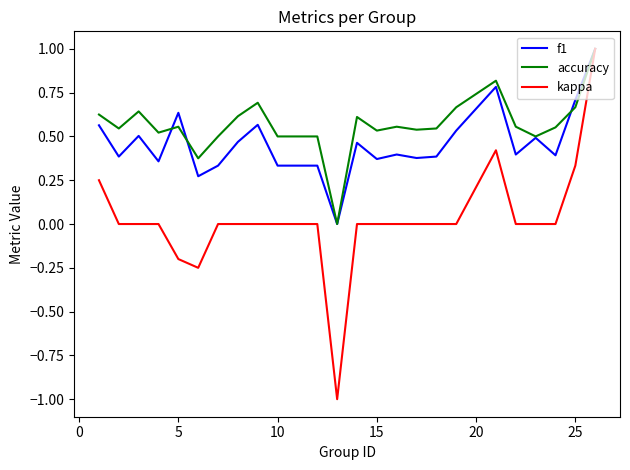

Rank the series by their average value, from lowest to highest.

kappa, f1, accuracy